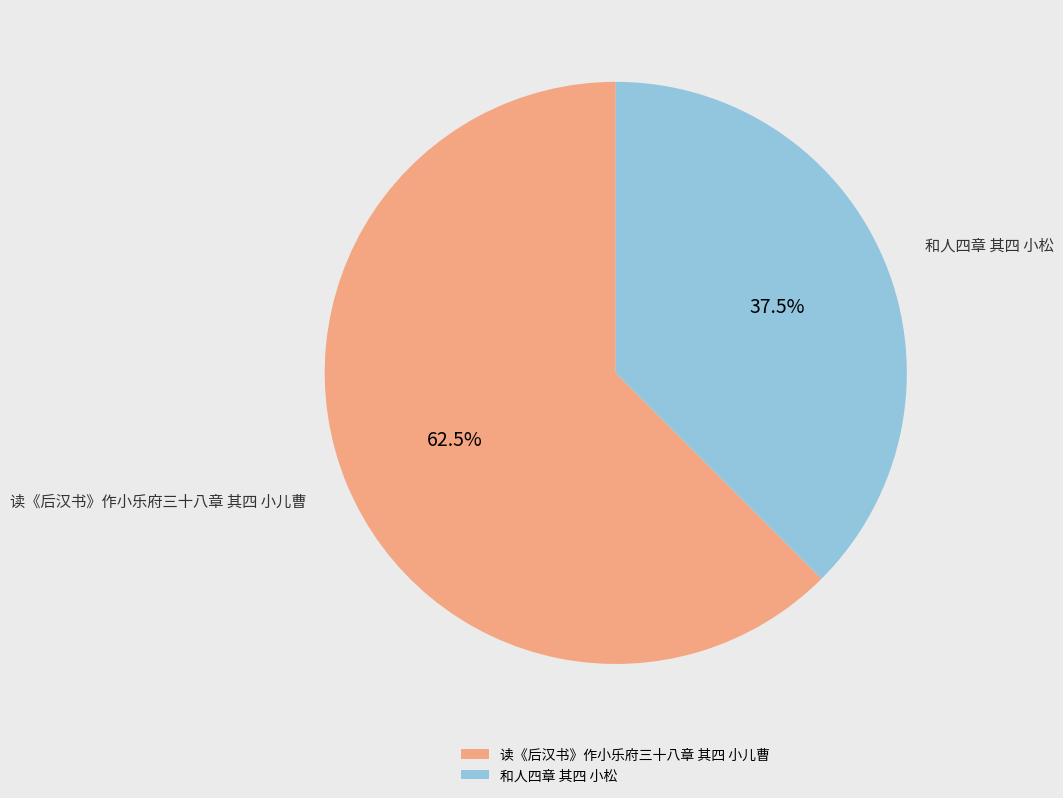

To the nearest percent, what is the combined percentage of 和人四章 其四 小松 and 读《后汉书》作小乐府三十八章 其四 小儿曹?

100%